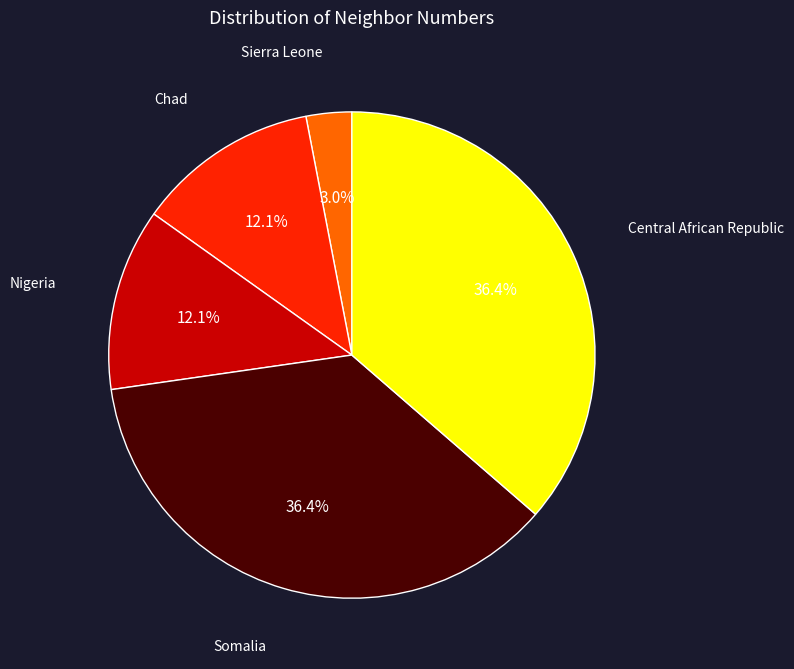

Is there any slice that represents more than half of the pie?

No